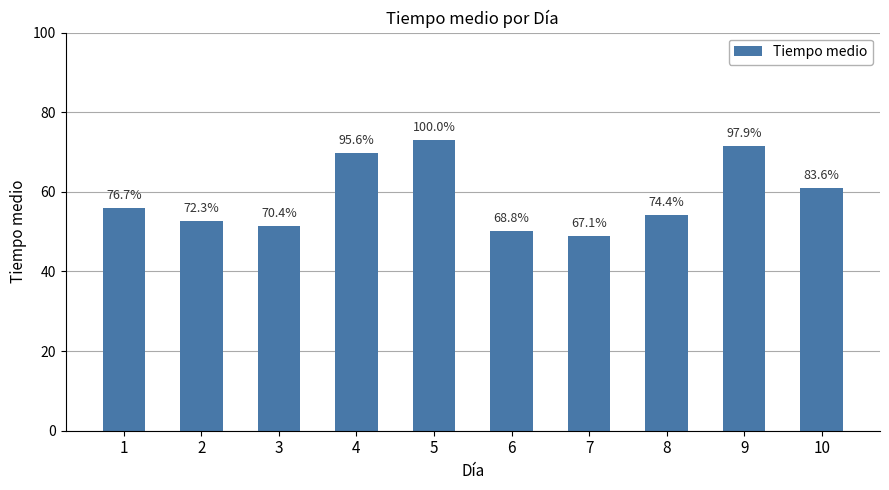

Where does the data first go above 56?

4